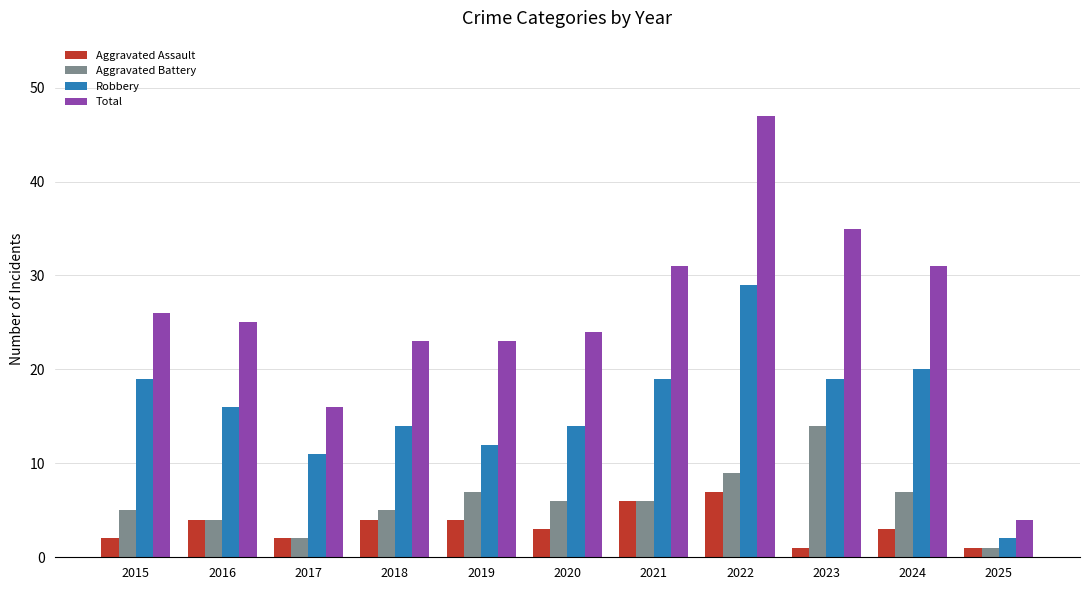

What is the average value of the Aggravated Battery series?

6